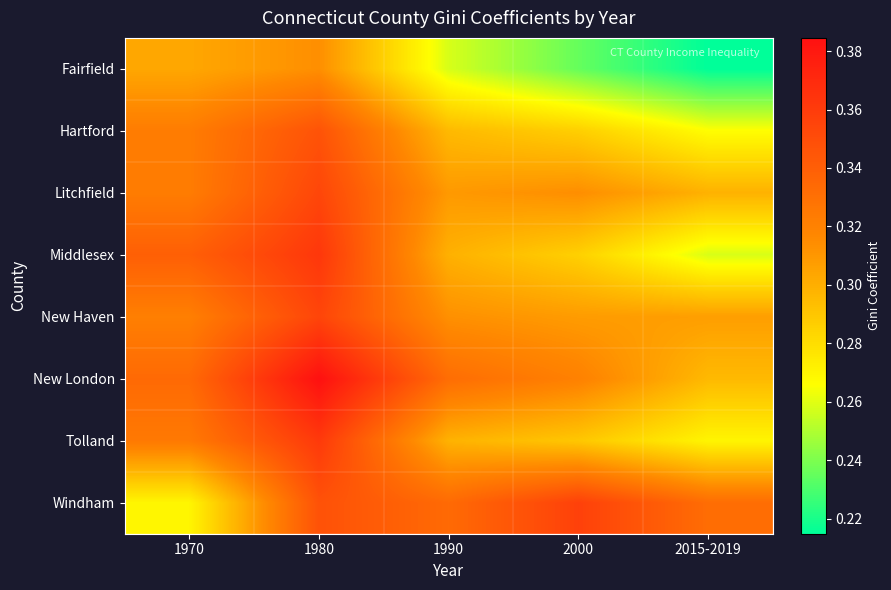

List the series in order of their peak value, highest first.

New London, Middlesex, Tolland, Windham, New Haven, Litchfield, Hartford, Fairfield